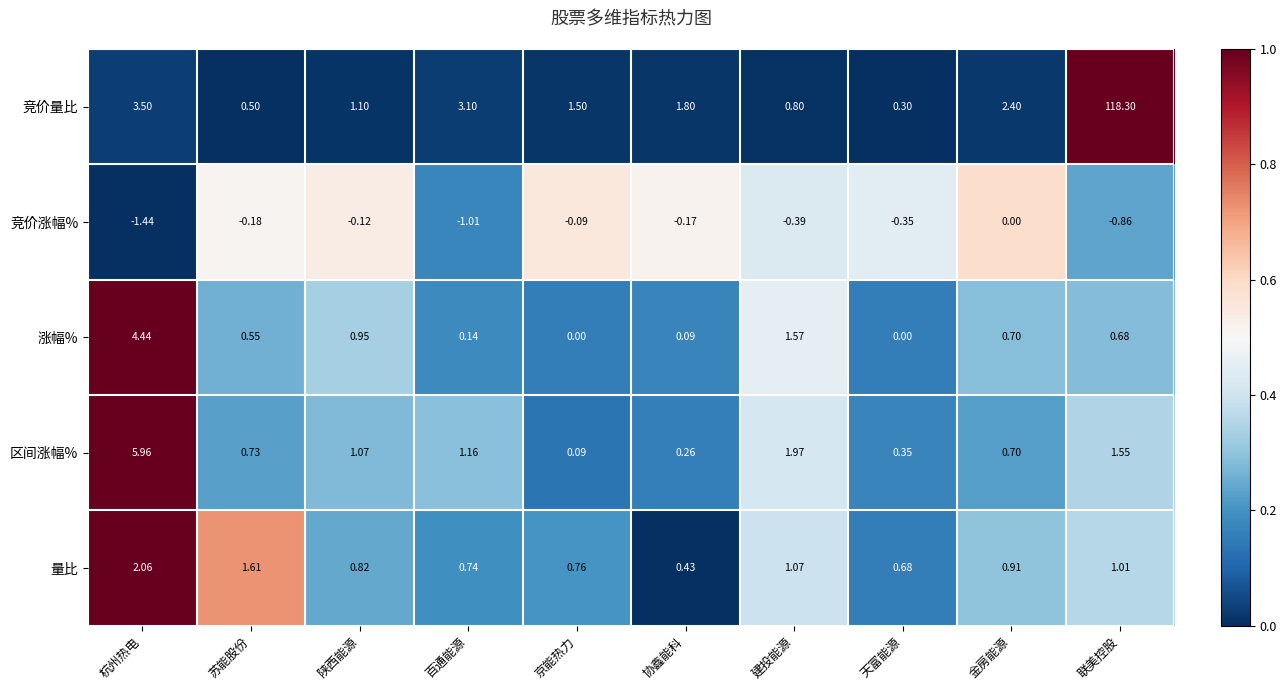

Which series has the widest spread of values?

竞价量比